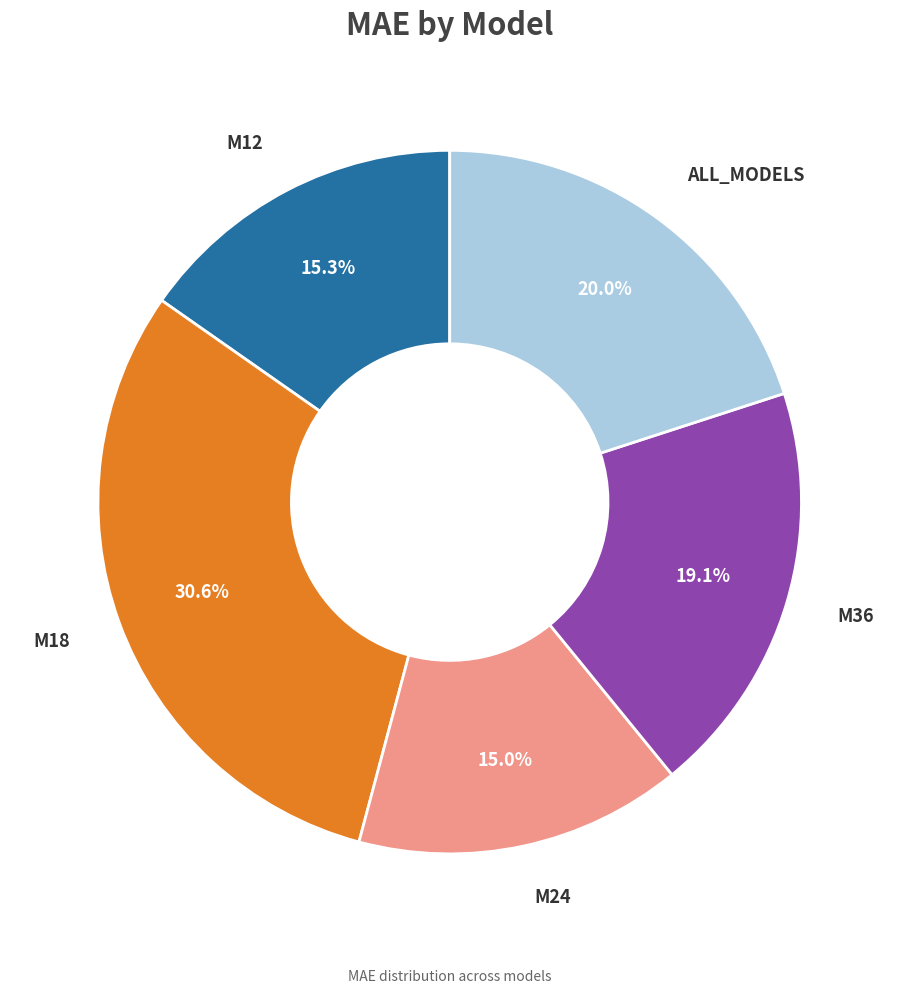

Is there a majority slice in this chart?

No